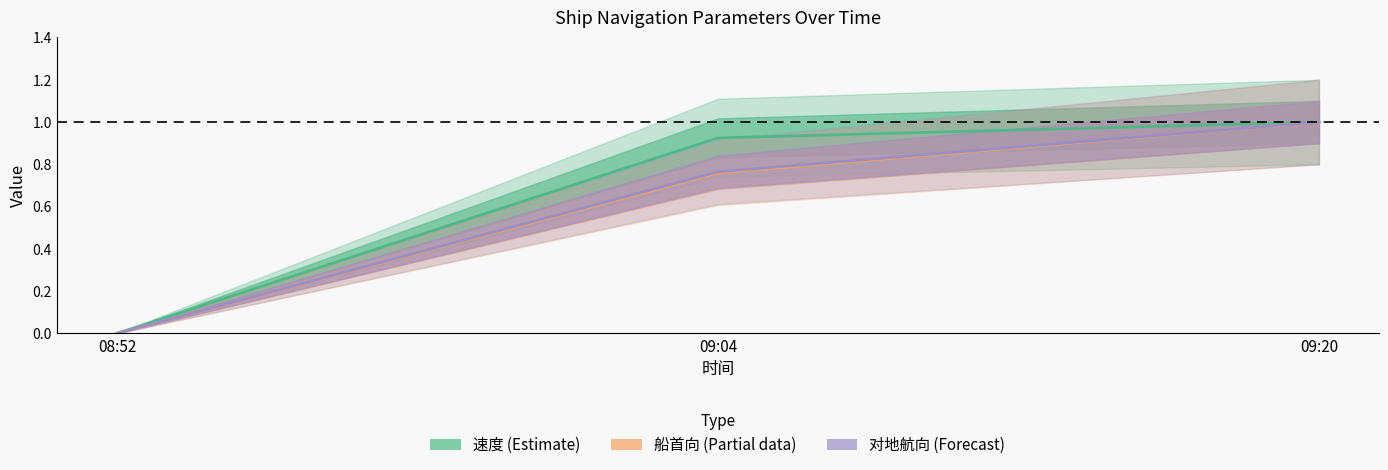

At which label is 对地航向 closest to 0?

08:52